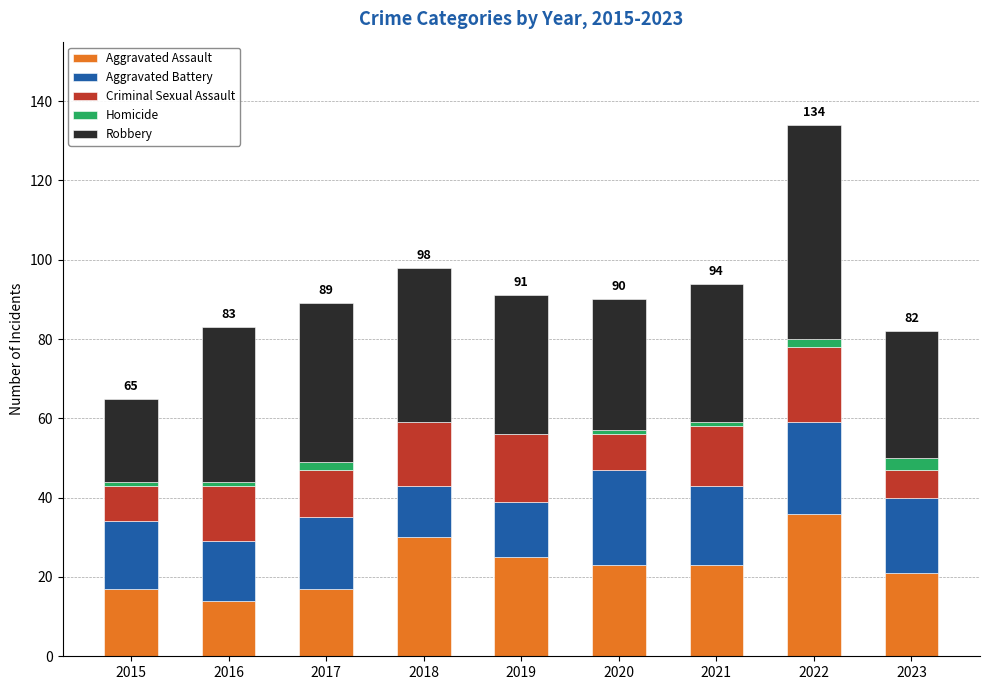

The value of Aggravated Assault at 2022 is 12. True or false?

False